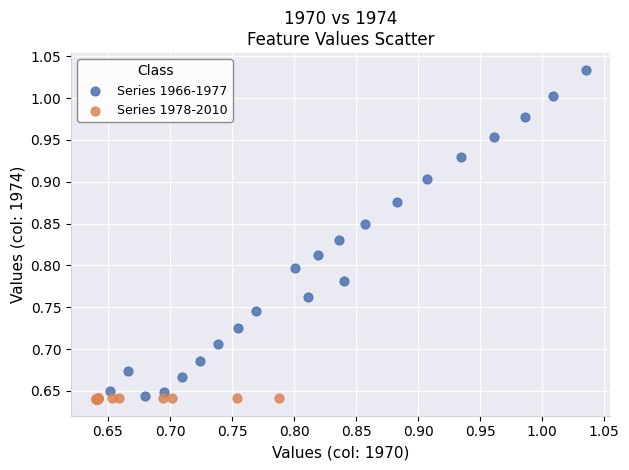

Which series reaches the maximum Y coordinate?

Series 1966-1977